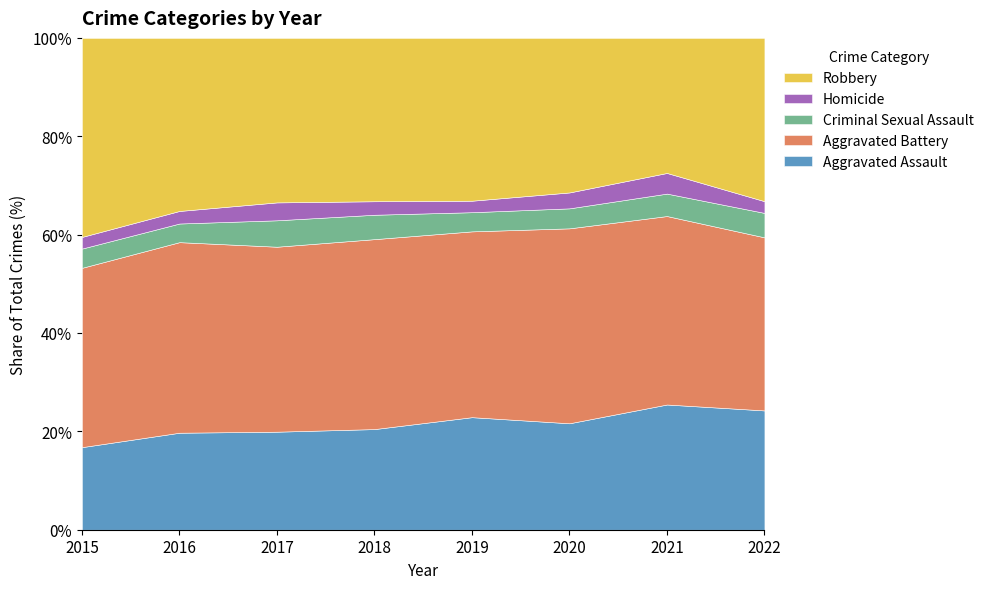

Is it true that Aggravated Assault equals 22.9 at 2019?

True